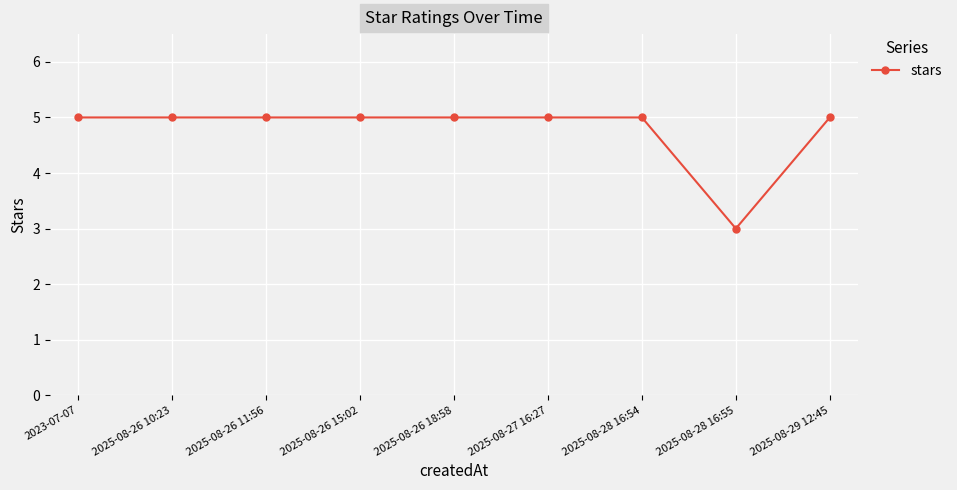

What is the sum of all values?

43